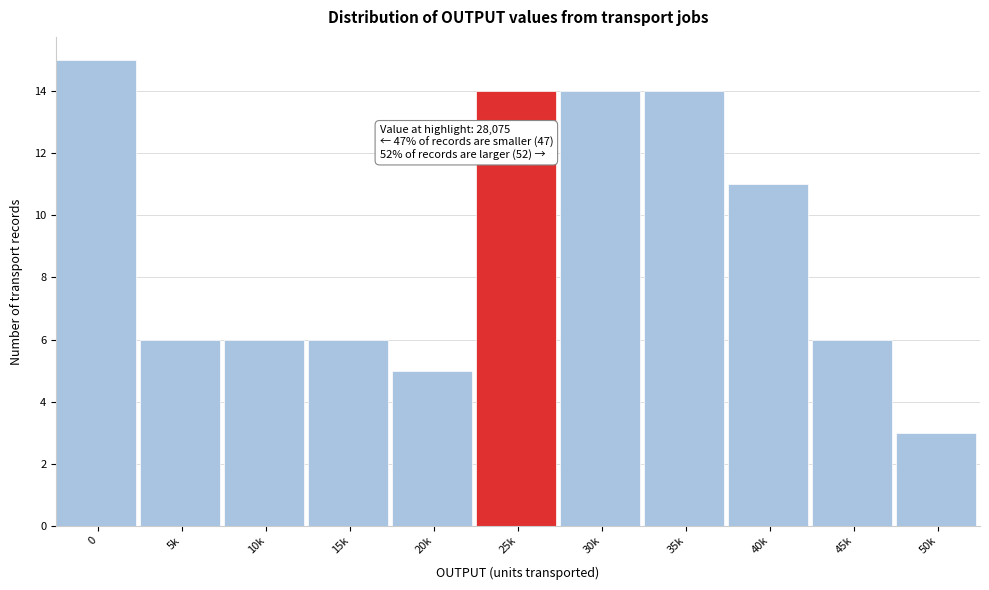

Reading left to right, extract all data points from this chart.

0=15	5k=6	10k=6	15k=6	20k=5	25k=14	30k=14	35k=14	40k=11	45k=6	50k=3